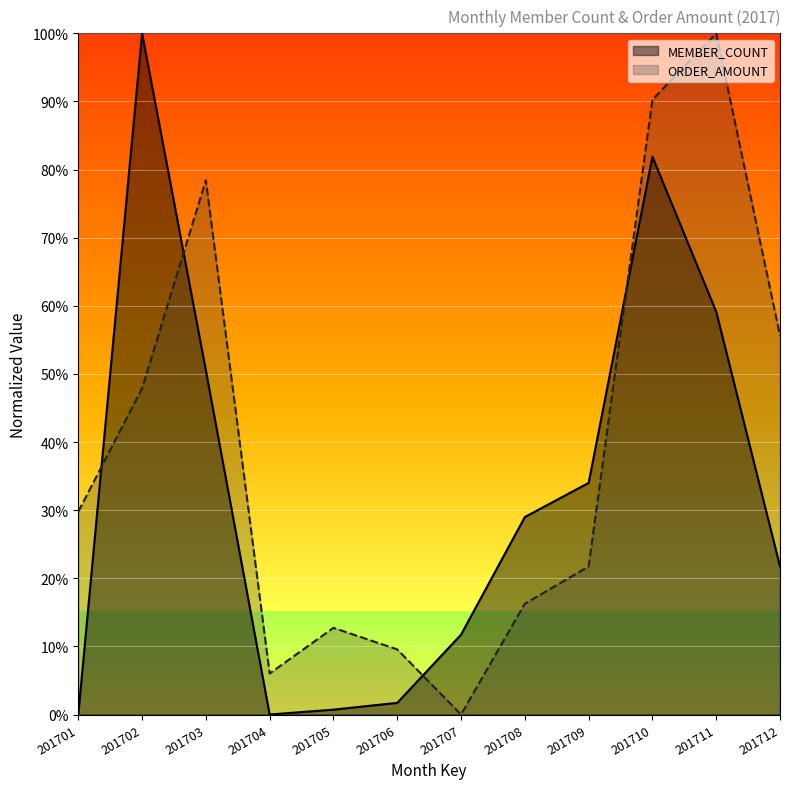

Reading right to left, transcribe all the data shown in this chart.

MEMBER_COUNT: 201712=0.2	201711=0.6	201710=0.8	201709=0.3	201708=0.3	201707=0.1	201706=0.0	201705=0.0	201704=0.0	201703=0.5	201702=1.0	201701=0.0
ORDER_AMOUNT: 201712=0.6	201711=1.0	201710=0.9	201709=0.2	201708=0.2	201707=0.0	201706=0.1	201705=0.1	201704=0.1	201703=0.8	201702=0.5	201701=0.3